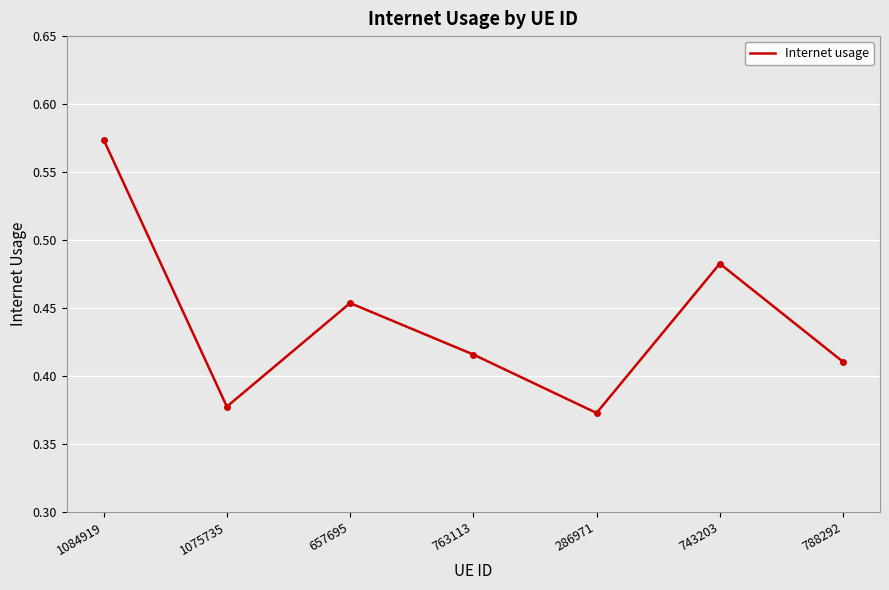

True or false: the data shows 0.4 at 1084919.

False